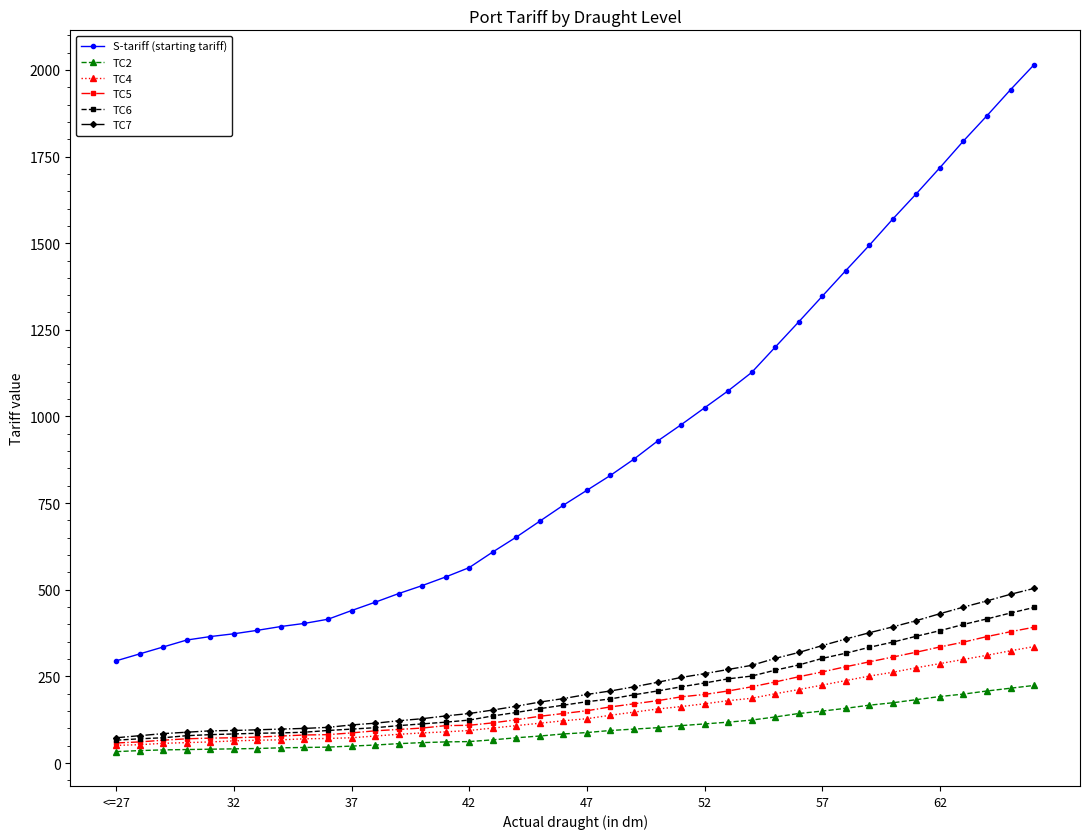

Which series has the widest spread of values?

S-tariff (starting tariff)